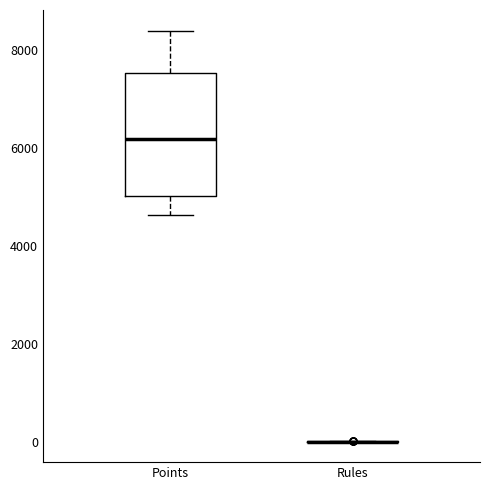

Which box is the tallest, from its lower edge to its upper edge?

Points